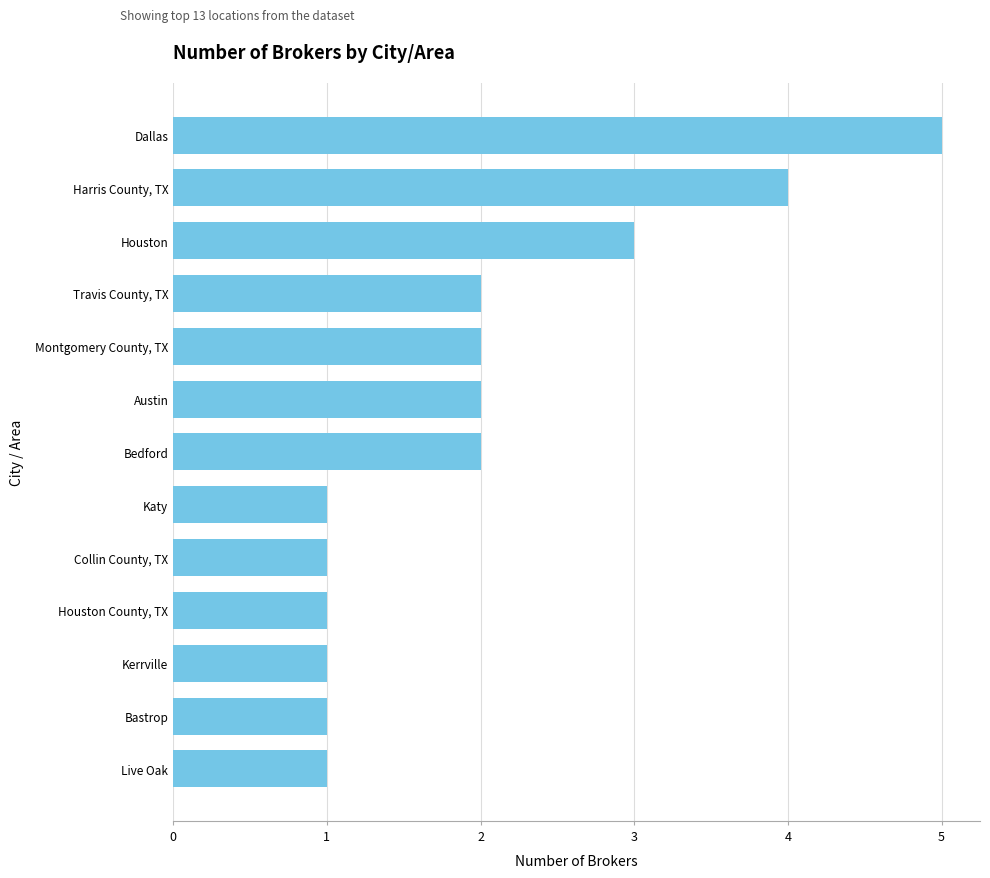

Count the values in the range 1 to 2.

10